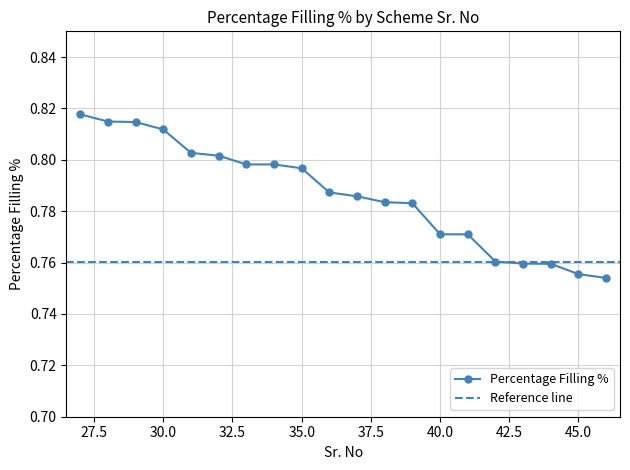

Reading left to right, what are all the values shown in this chart?

0.8	0.8	0.8	0.8	0.8	0.8	0.8	0.8	0.8	0.8	0.8	0.8	0.8	0.8	0.8	0.8	0.8	0.8	0.8	0.8